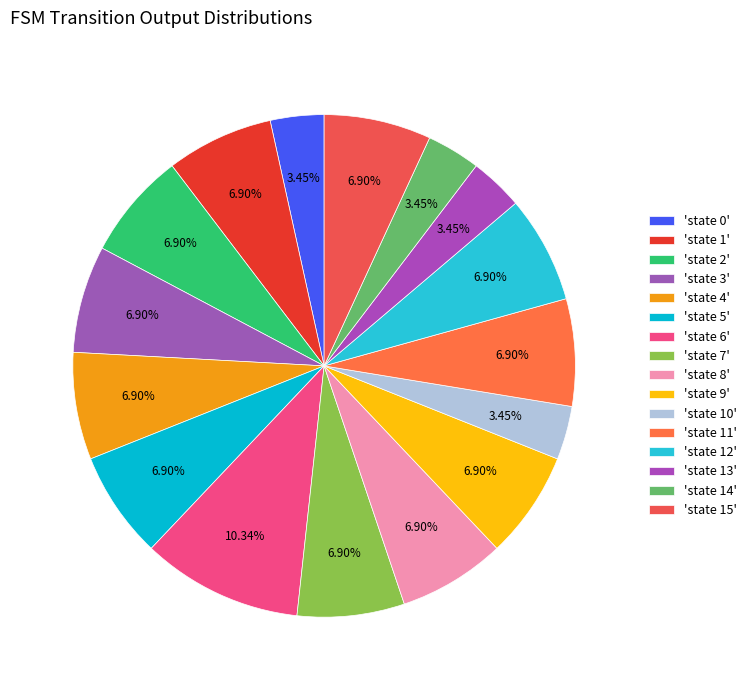

How many segments does this pie chart have?

16